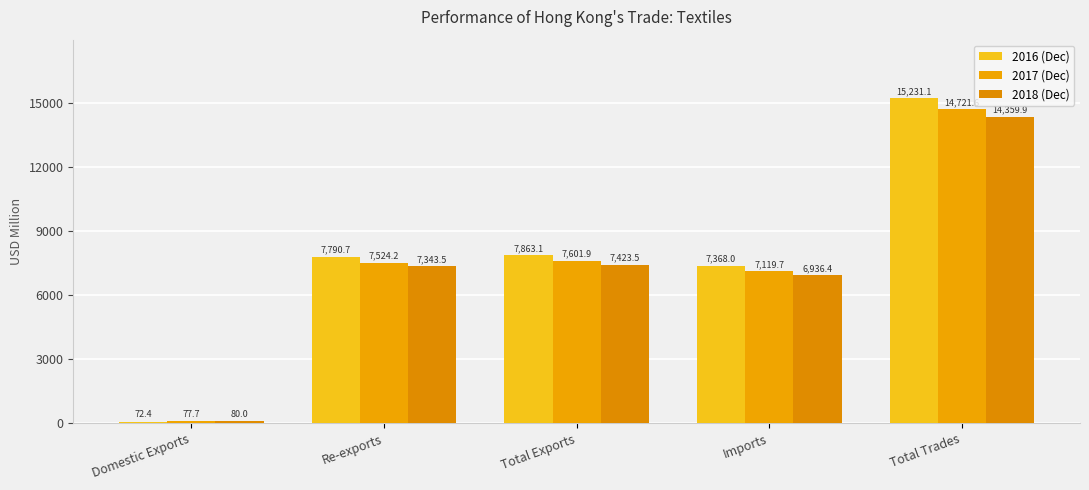

The 2018 (Dec) series shows 4243.1 at Total Exports. True or false?

False